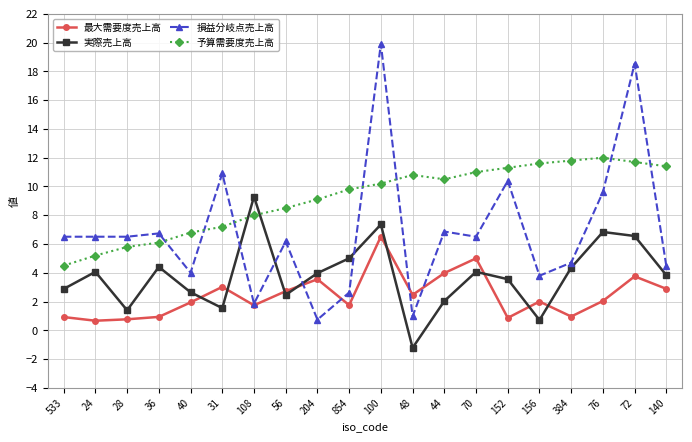

Which series has the widest spread of values?

損益分岐点売上高